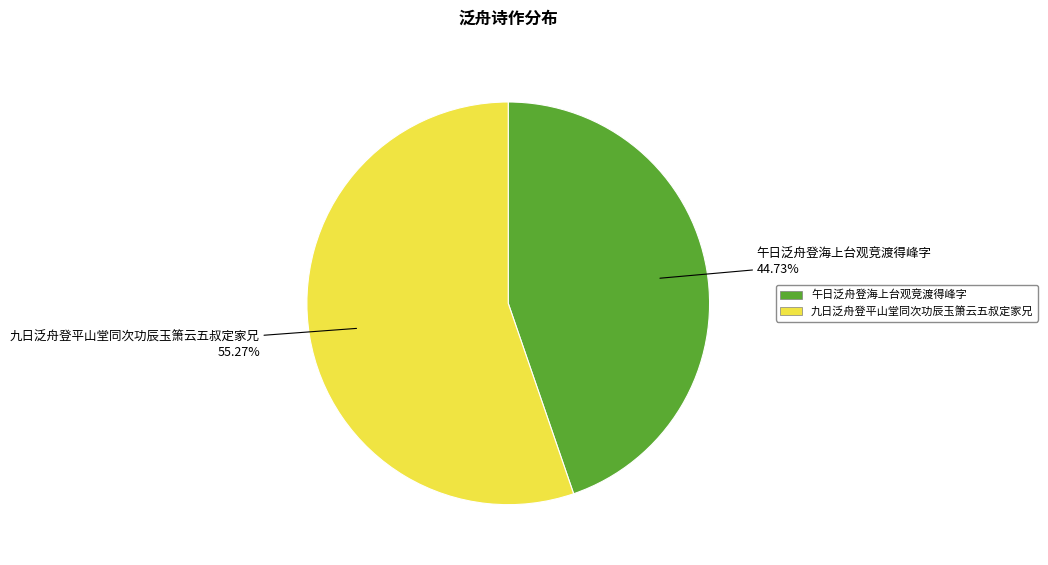

To the nearest percent, what portion does 九日泛舟登平山堂同次功辰玉箫云五叔定家兄 represent?

55%